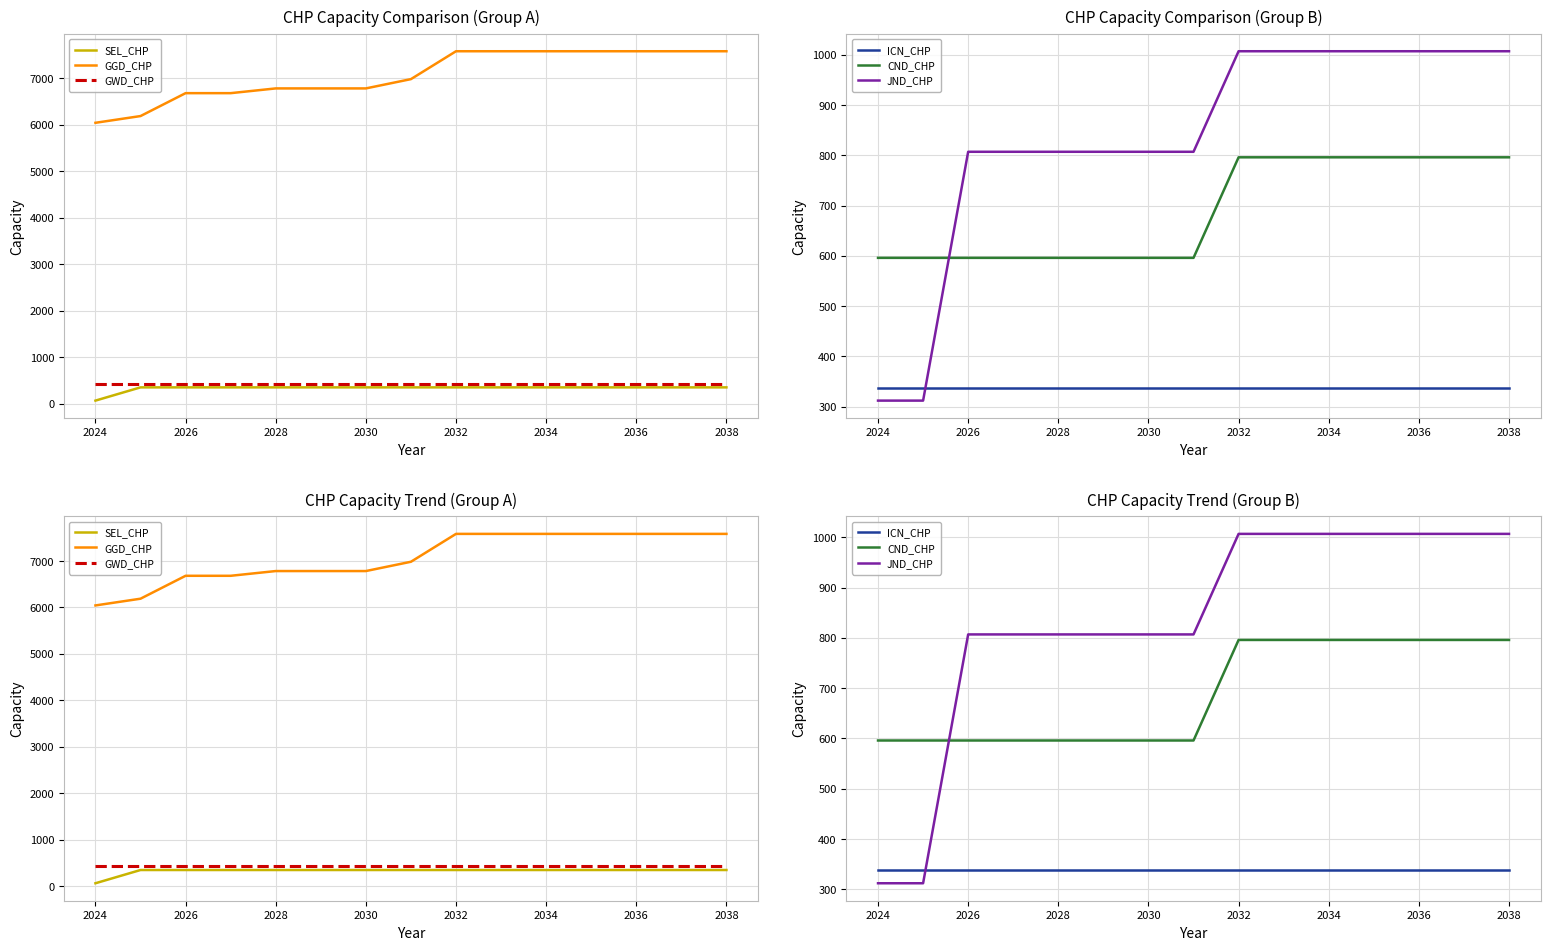

True or false: CND_CHP has more than 2 interior local peaks.

False